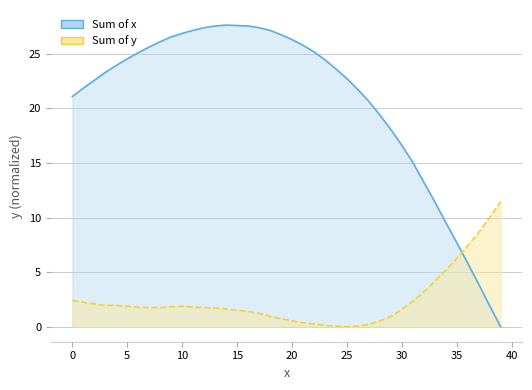

Where do x line and y line first cross each other?

35 and 36